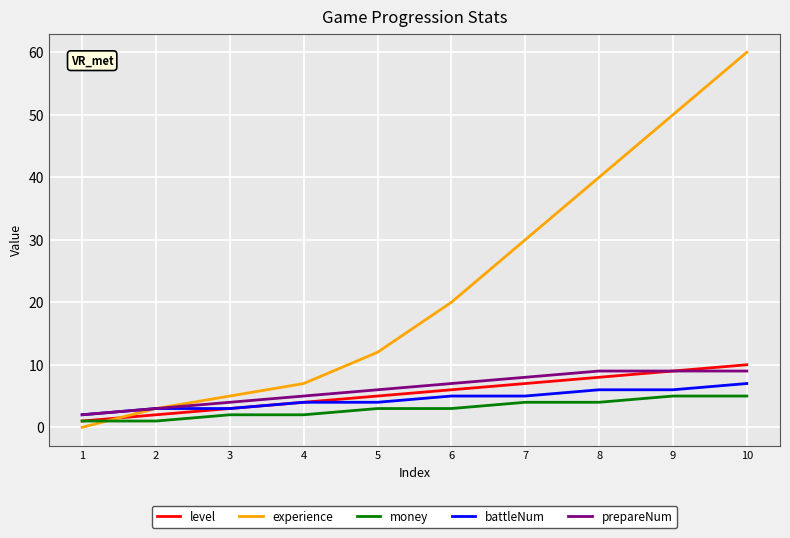

How many battleNum values are between 3 and 6?

8